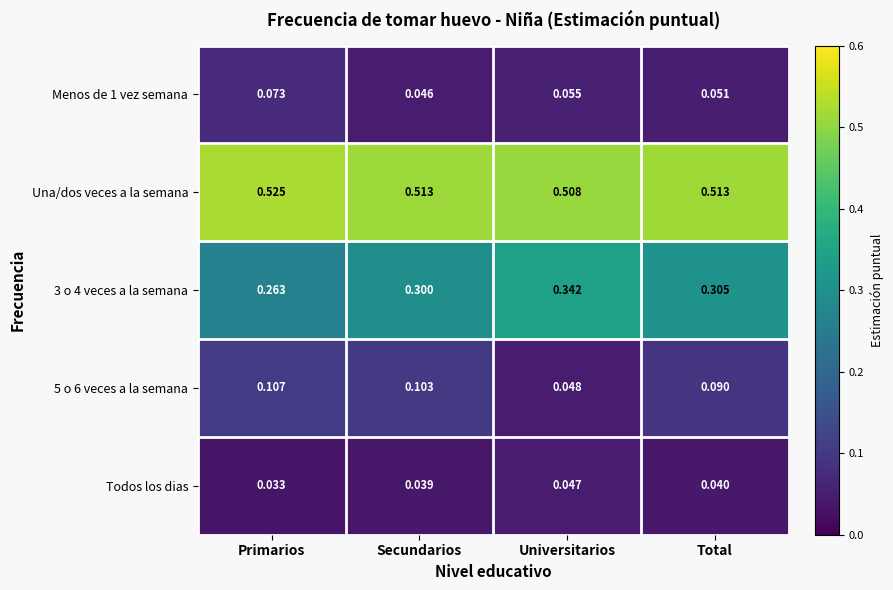

List the labels in order of 3 o 4 veces a la semana value, smallest first.

Primarios, Secundarios, Total, Universitarios